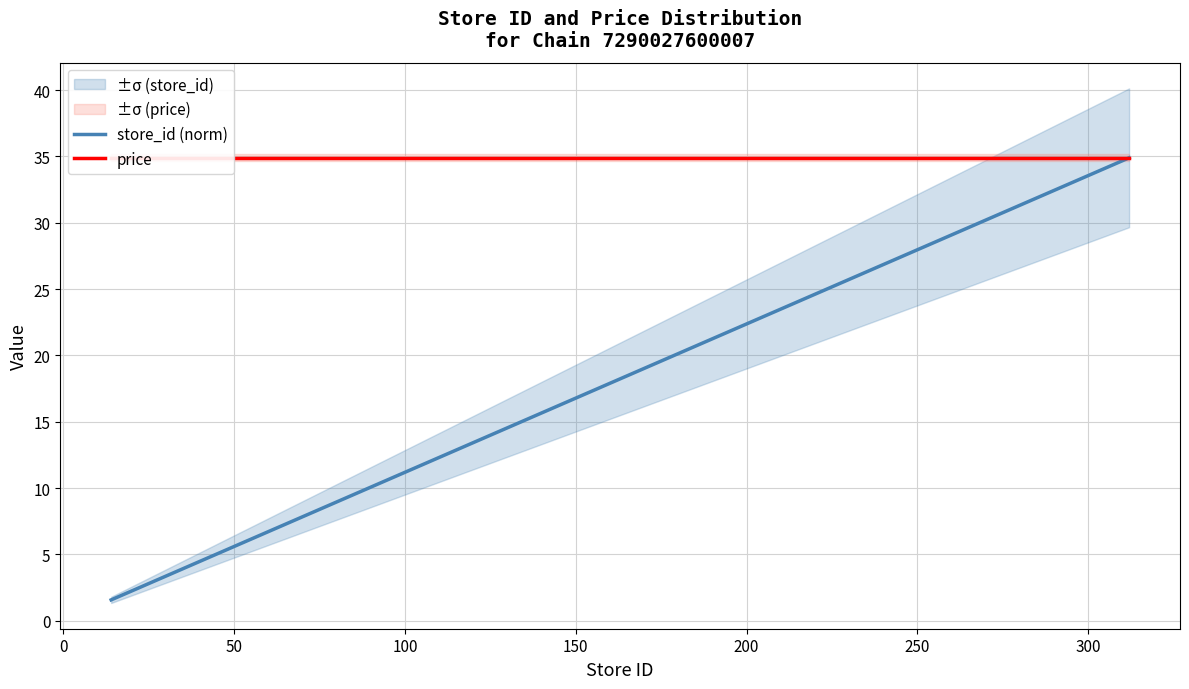

List the series in order of their peak value, highest first.

store_id (norm), price